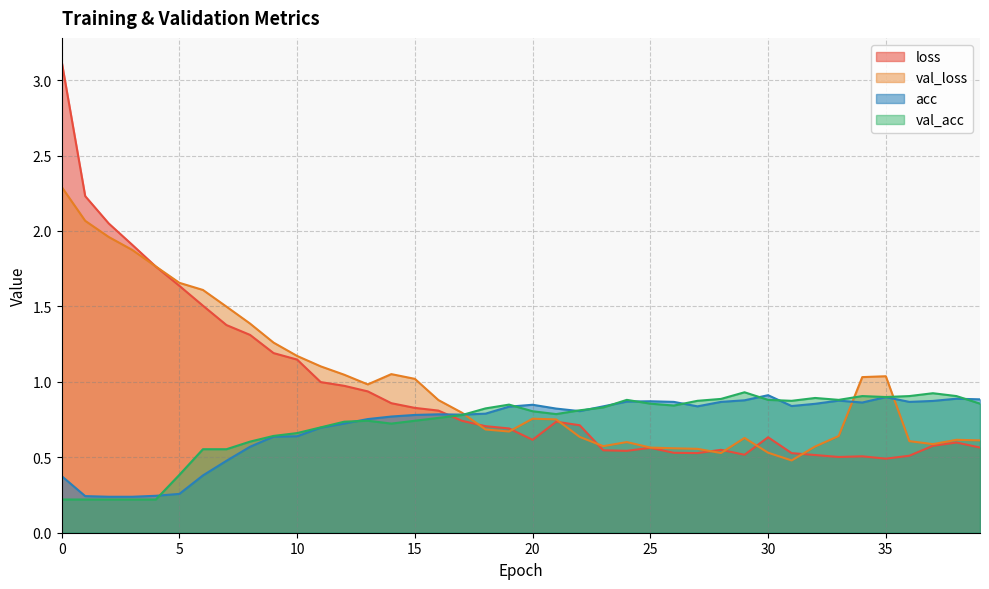

What is the difference between the highest and lowest values at 15?

0.3